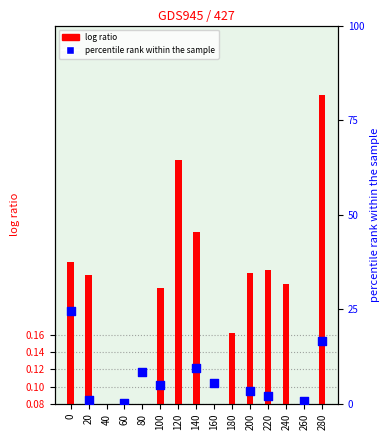

Is the value of percentile rank within the sample at 20 greater than the value of log ratio at 280?

Yes